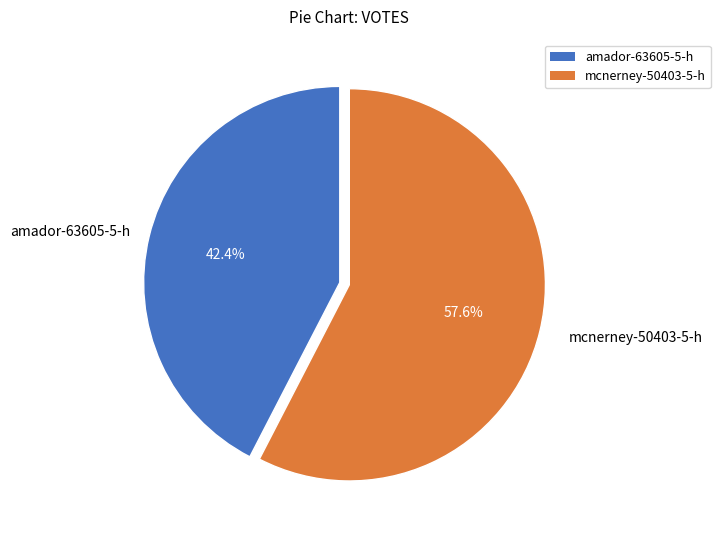

The mcnerney-50403-5-h slice represents 58% of the pie. True or false?

True